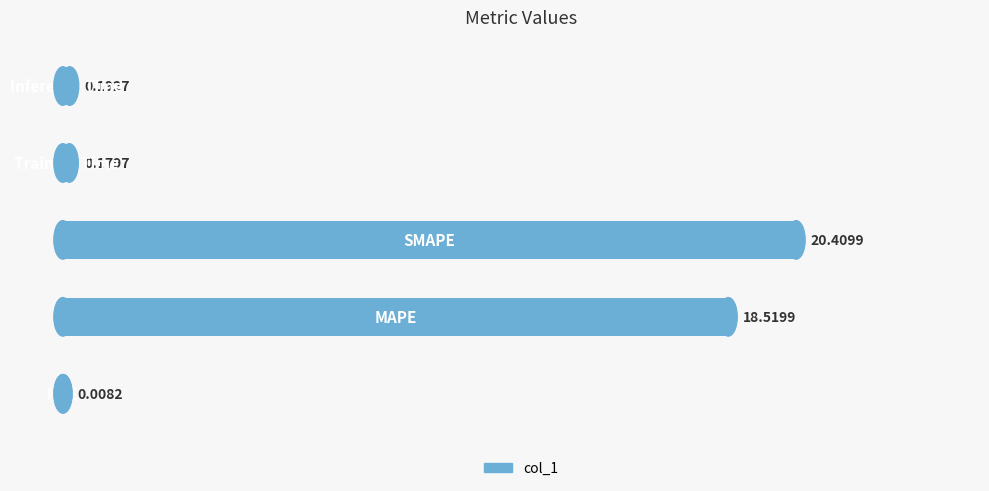

What is the sum of all values?

39.3